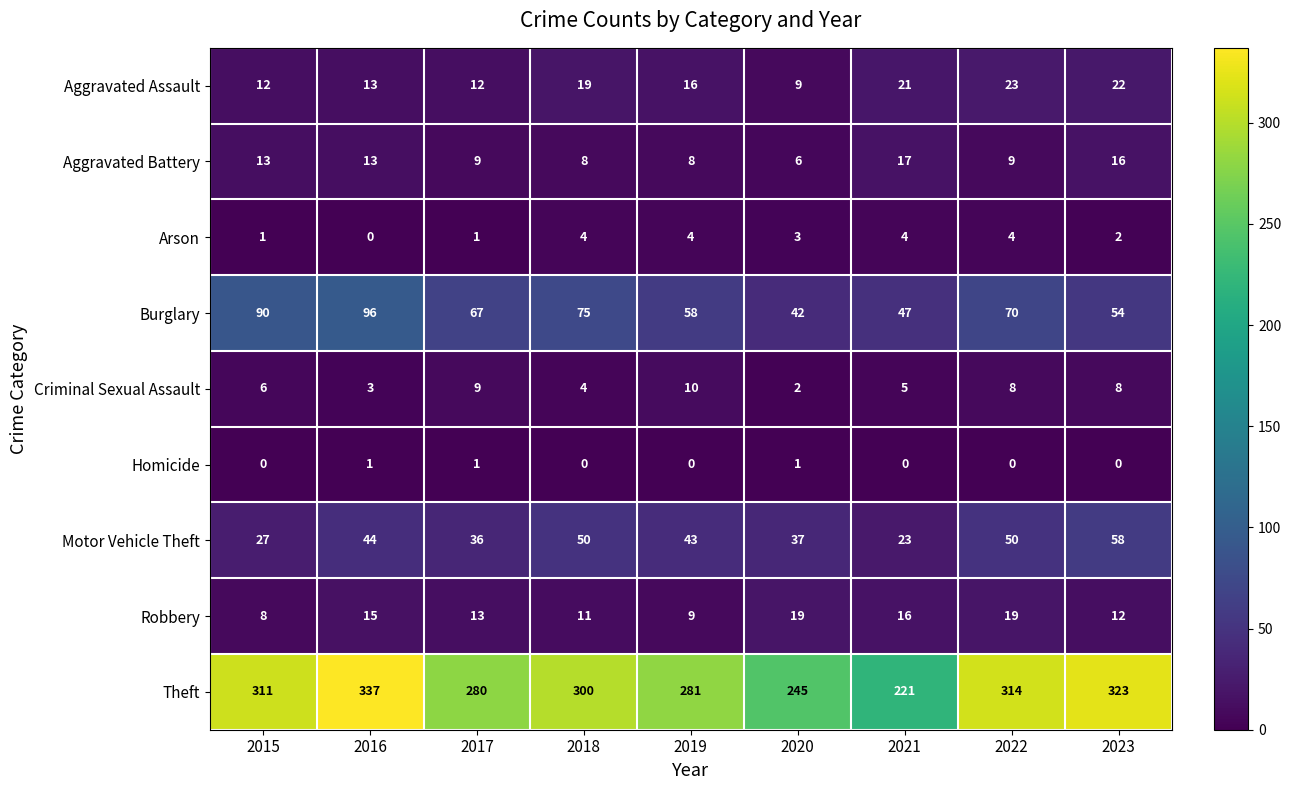

At how many categories does at least one series exceed 309?

4